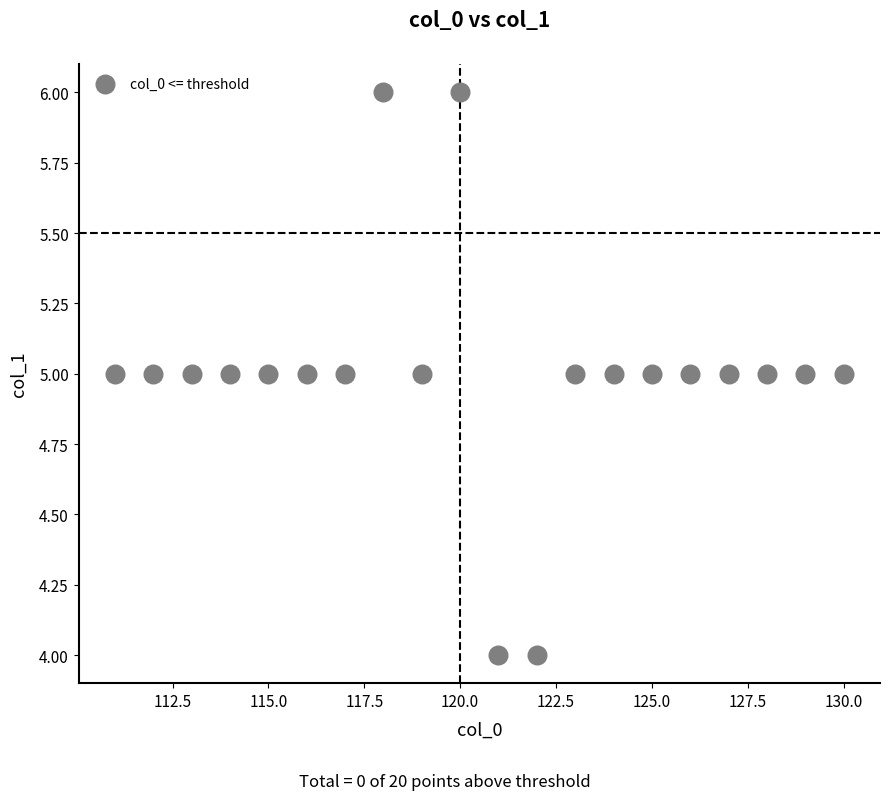

What is the range of X values (max minus min)?

19